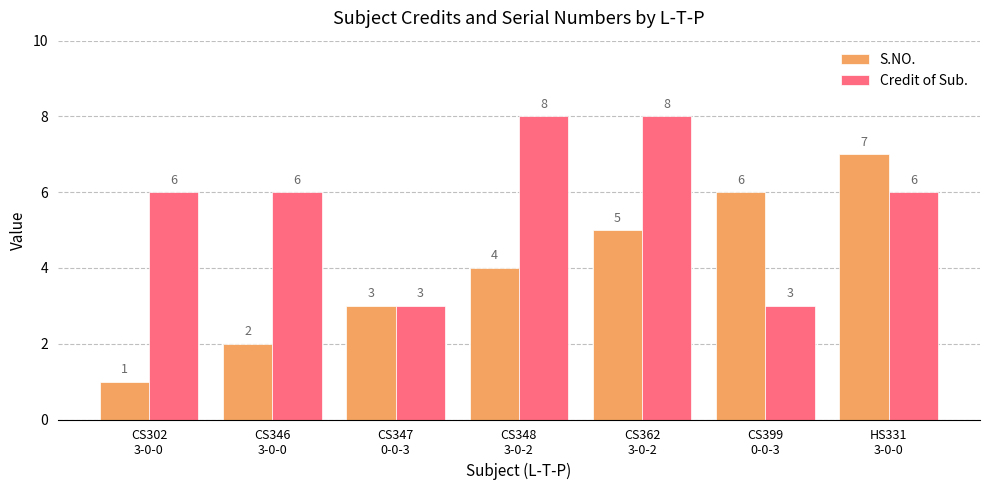

Does the chart contain any negative values?

No